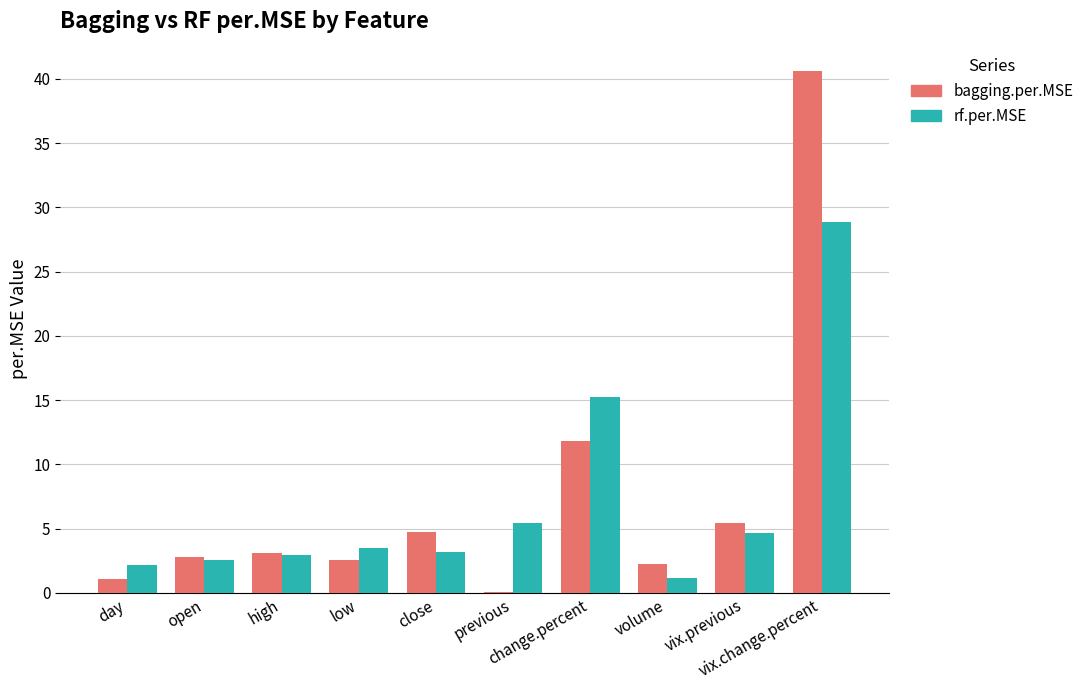

What is the greatest value displayed?

40.6